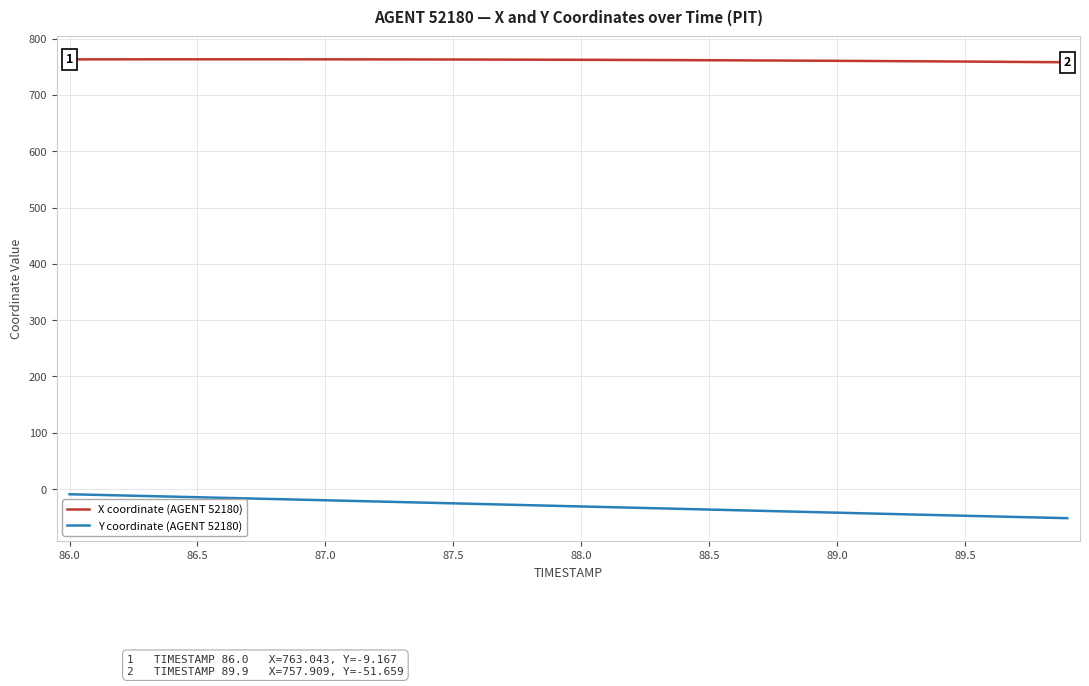

Which series has the largest total across all categories?

X coordinate (AGENT 52180)